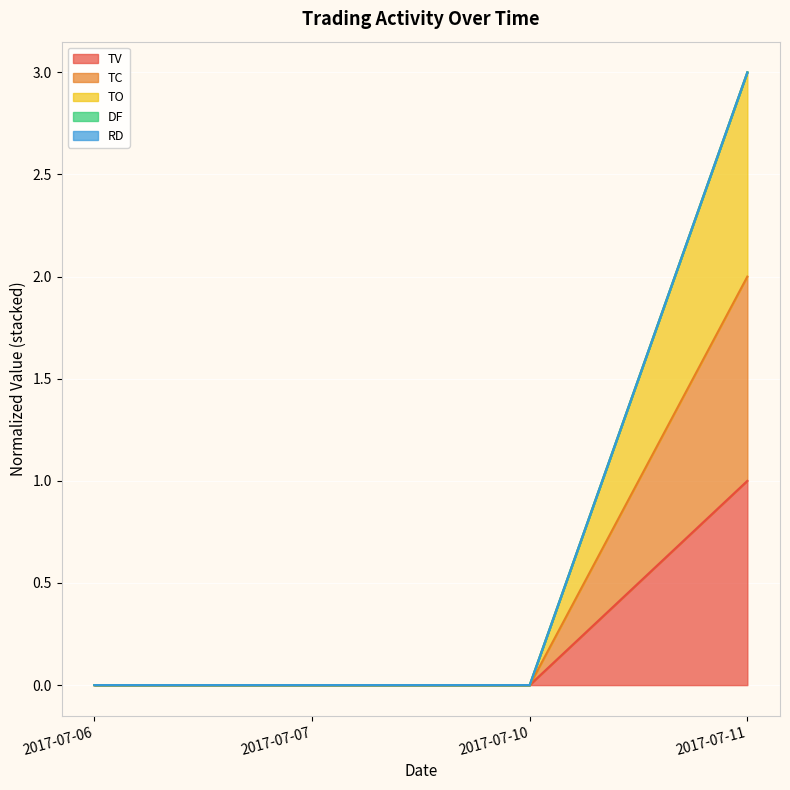

Does the chart display data point markers on the line(s)?

No